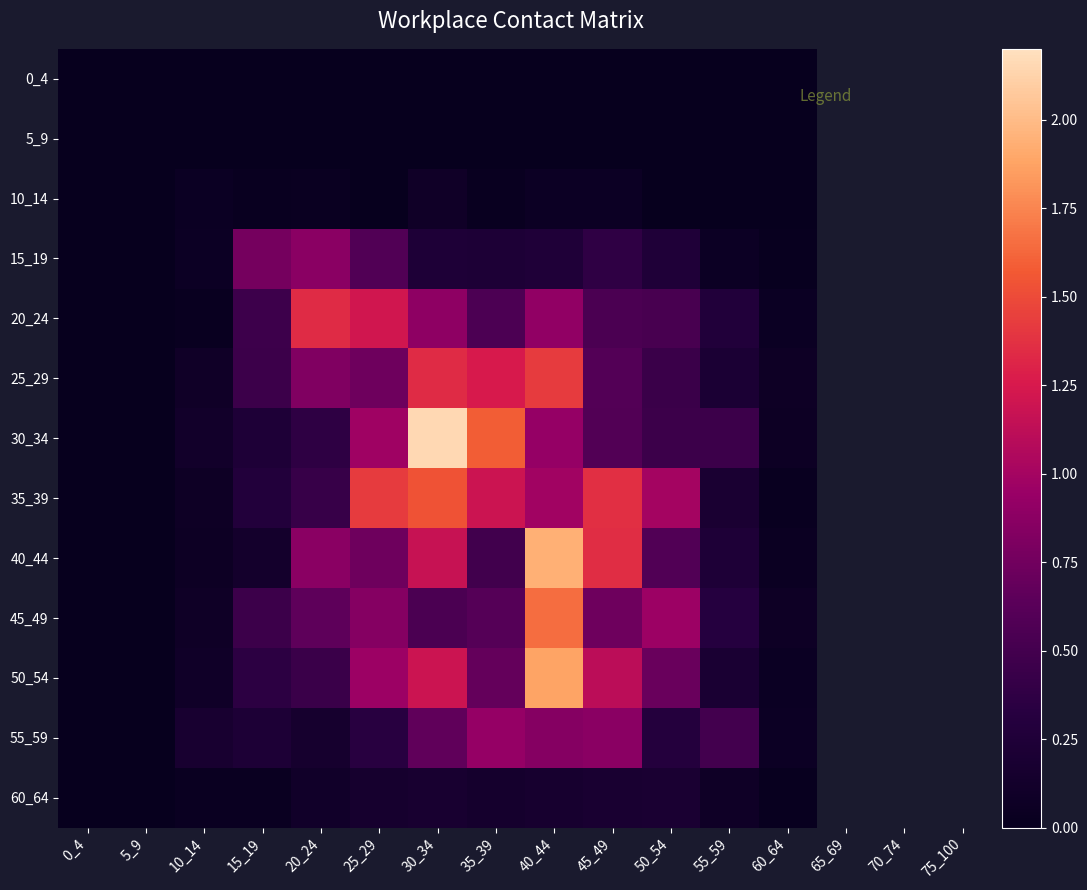

Which has a higher value, 35_39 or 50_54?

35_39